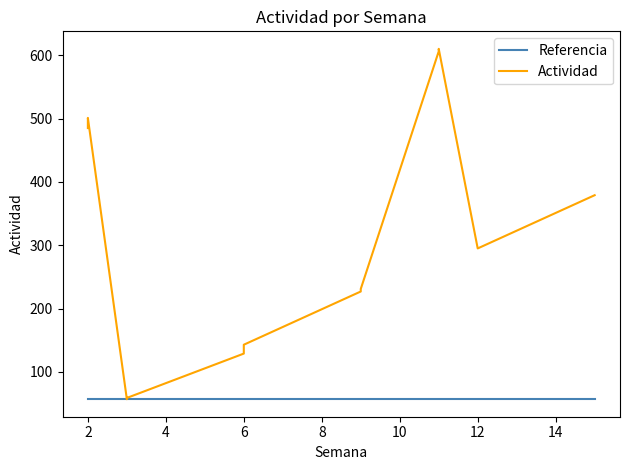

True or false: Actividad and Referencia intersect in this chart.

False